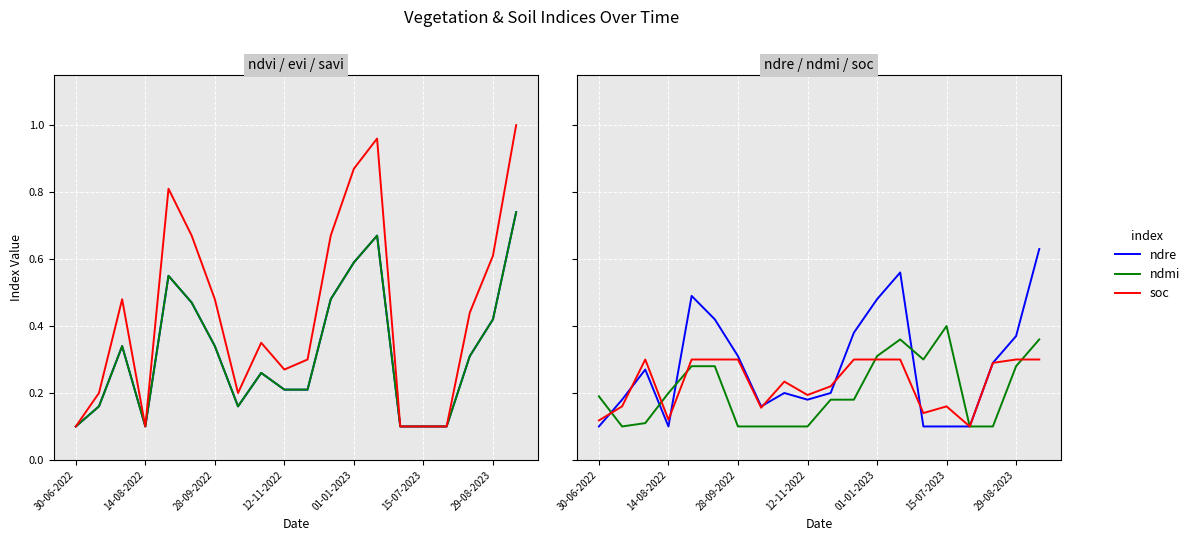

At which label is soc closest to 0?

16